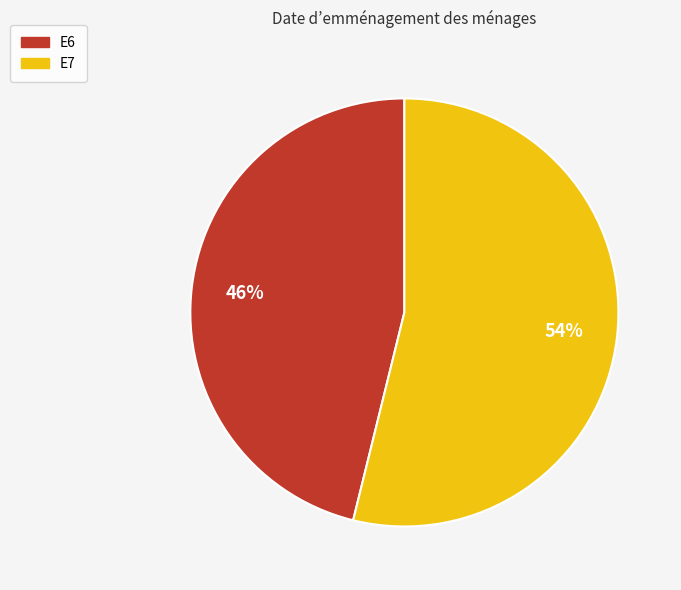

What is the largest slice in the pie chart?

E7